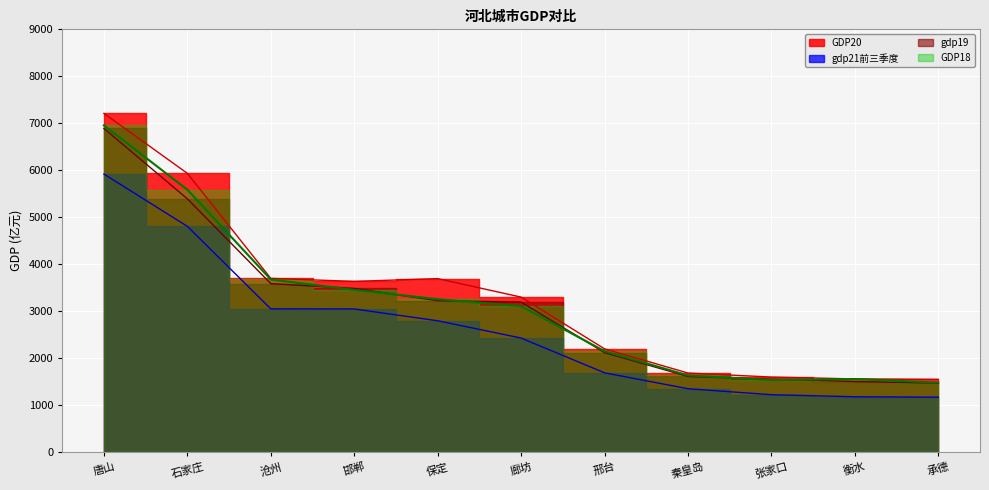

Read the GDP18 value at 廊坊.

3108.2